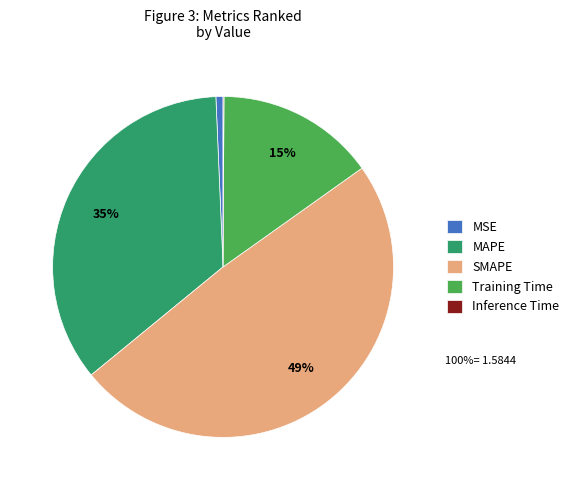

Is the sum of MAPE and MSE greater than half?

No